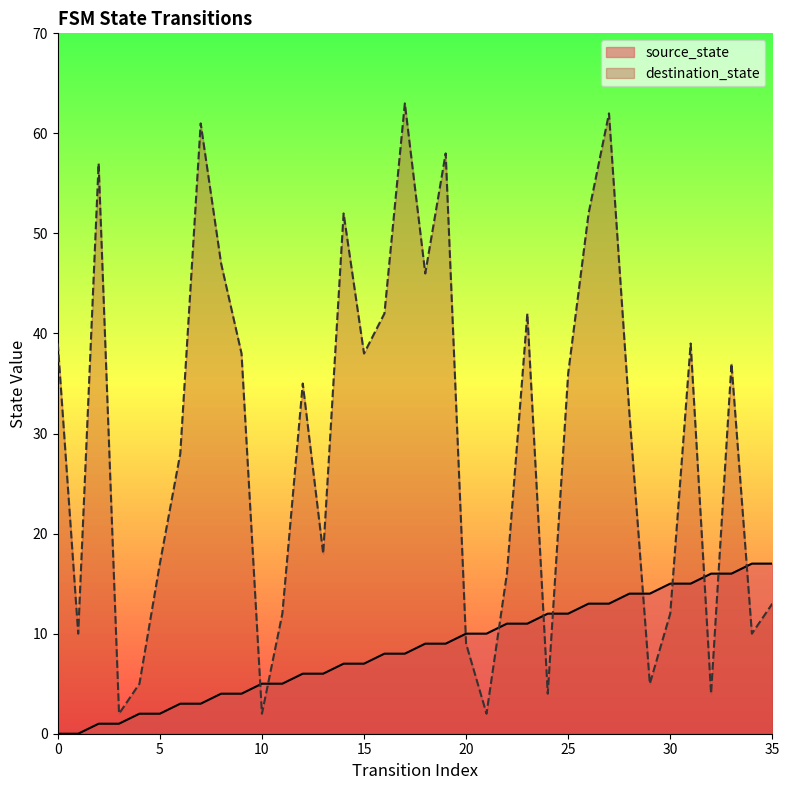

Which series has the largest total across all categories?

destination_state